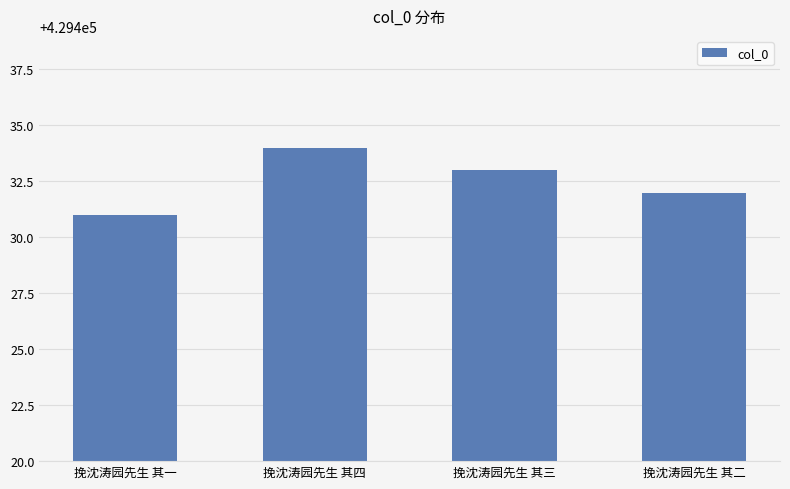

What is the difference between the second highest and second lowest values?

1